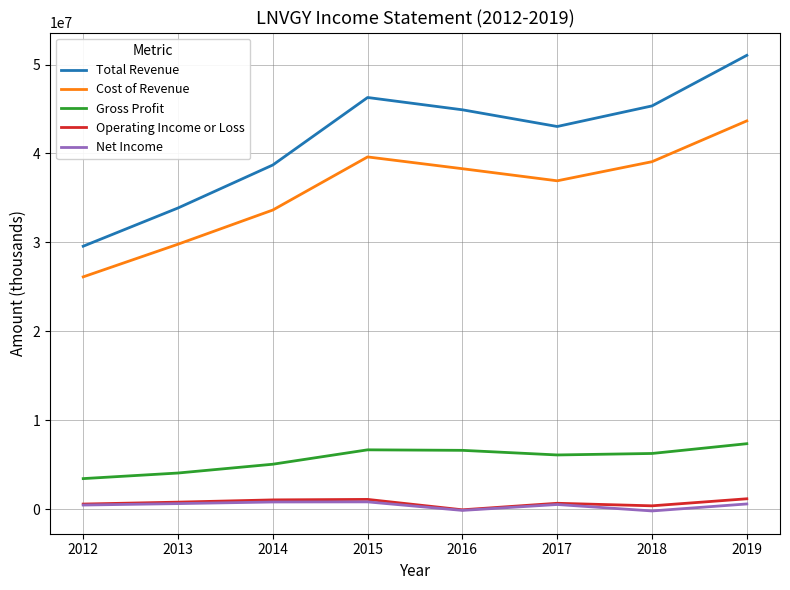

True or false: Cost of Revenue and Net Income cross at least once.

False